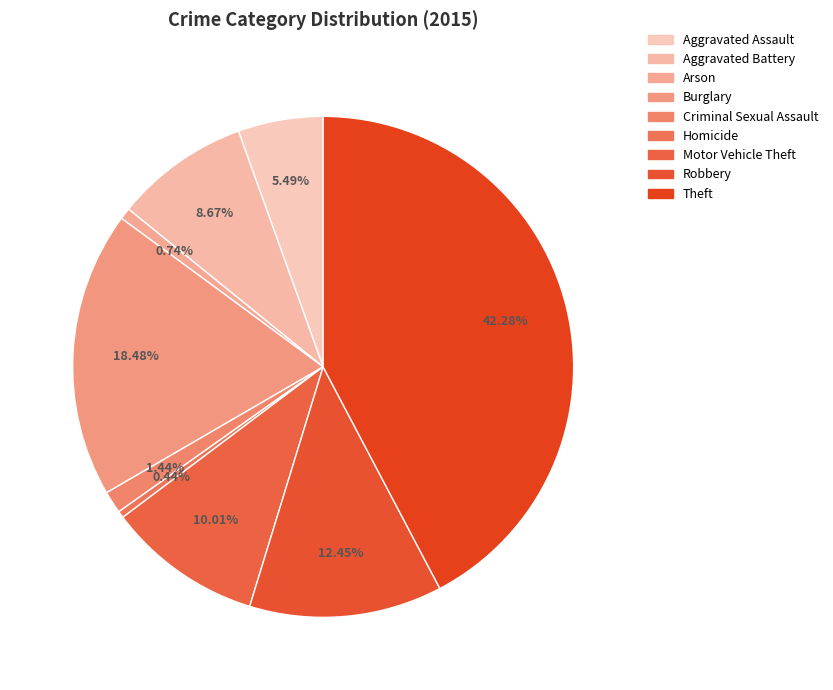

Does Aggravated Battery represent more than half of the total?

No